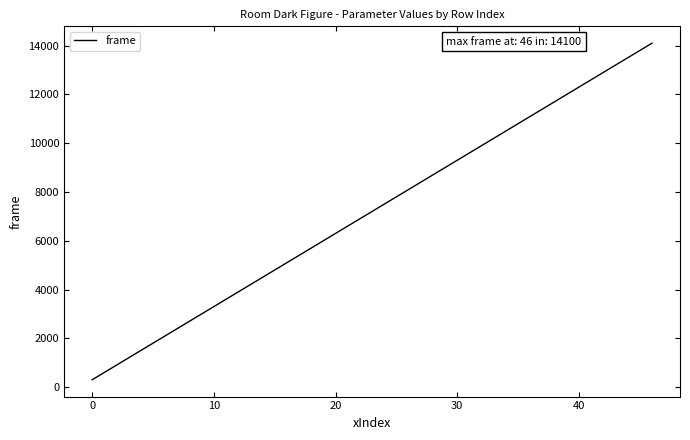

True or false: the data has more than 1 interior local peaks.

False